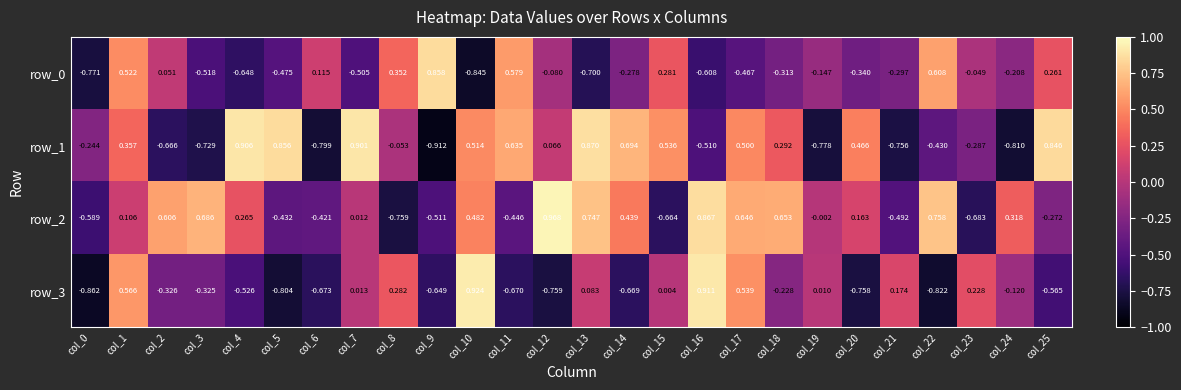

How many values in row_2 are above zero?

15